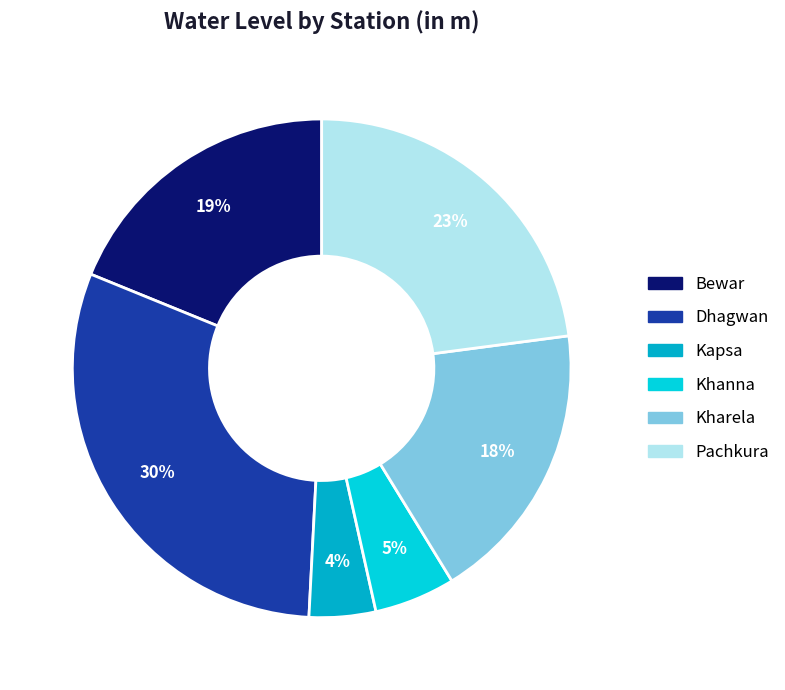

Does any single category account for the majority?

No